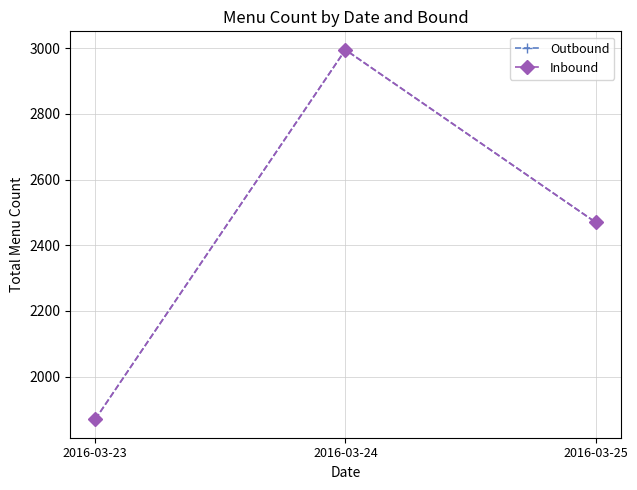

What is the value of the Inbound point at the 3rd from the left?

2470